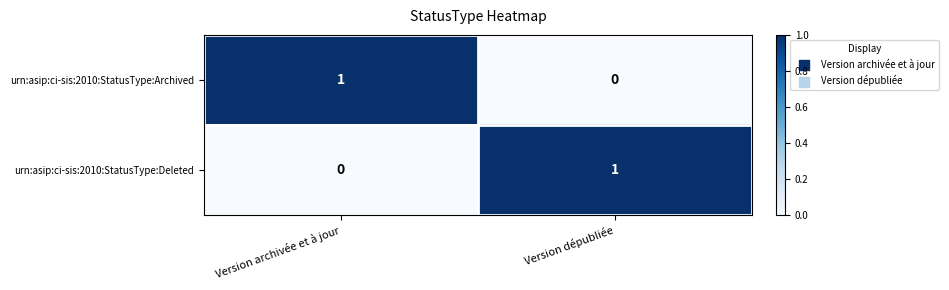

Which category has the highest value in the urn:asip:ci-sis:2010:StatusType:Archived series?

Version archivée et à jour